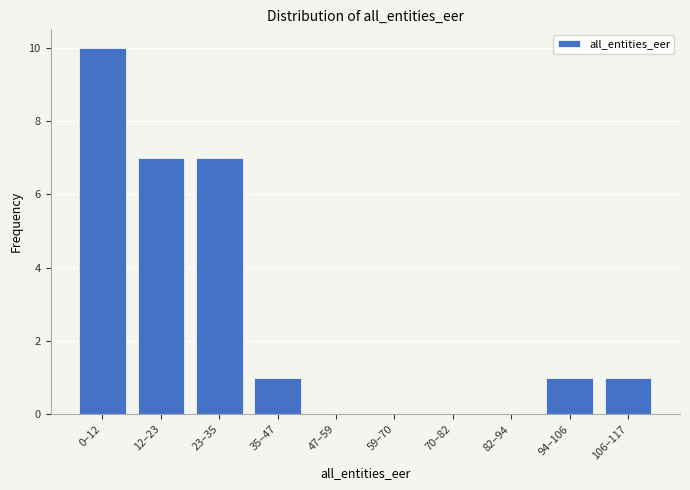

Reading left to right, what are all the values shown in this chart?

0–12=10	12–23=7	23–35=7	35–47=1	47–59=0	59–70=0	70–82=0	82–94=0	94–106=1	106–117=1